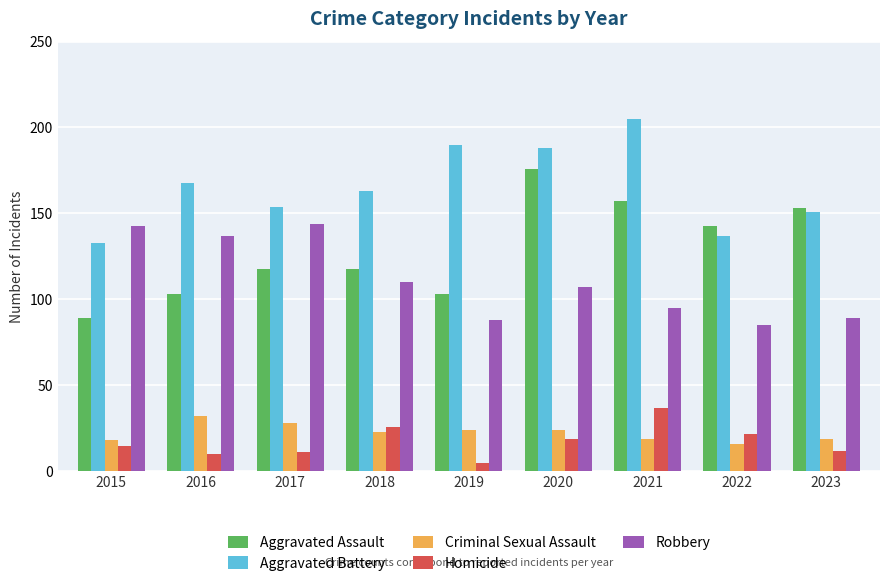

What is the value of the Homicide bar at the 1st from the left?

15